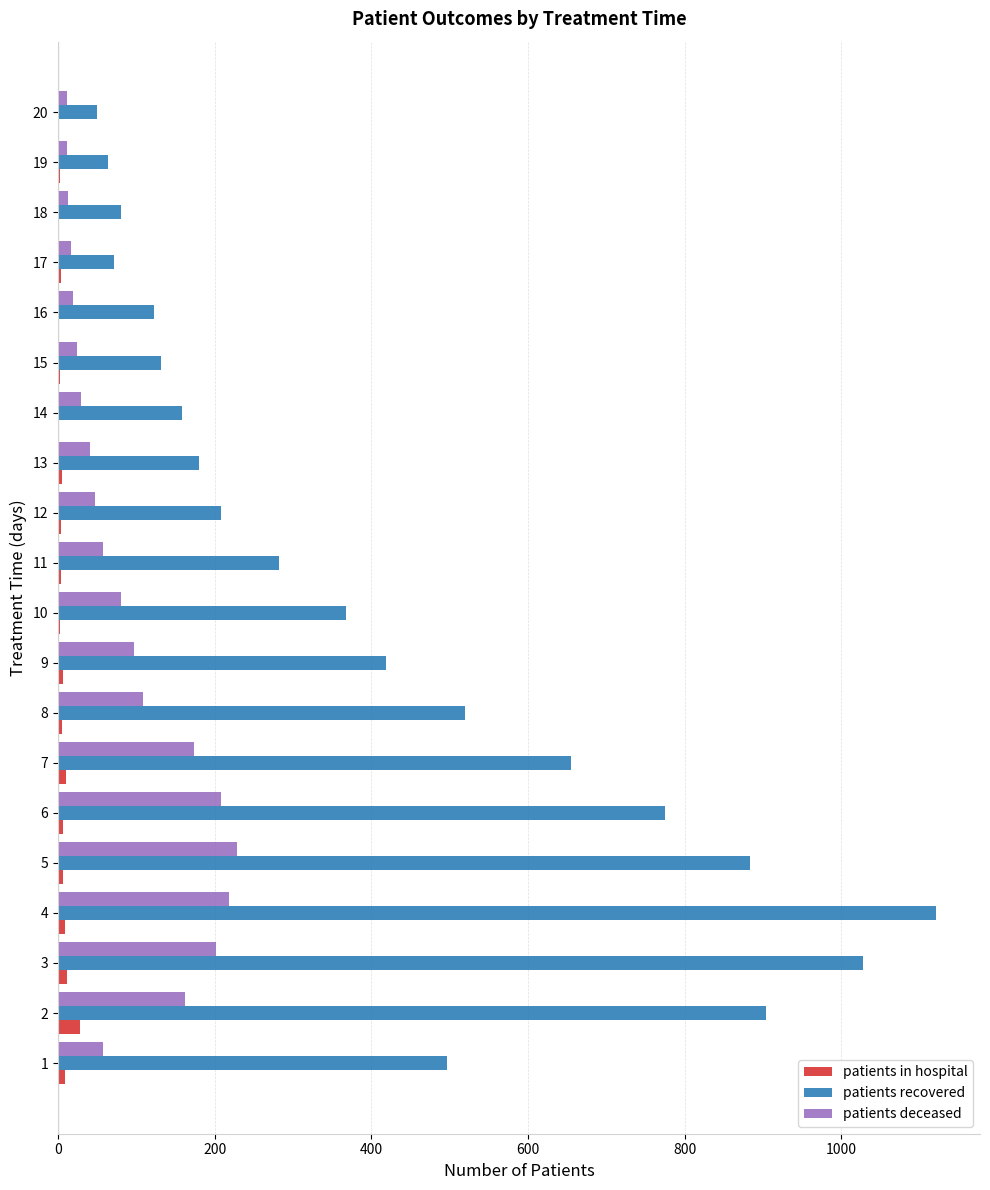

Is the value of patients recovered at 9 greater than the value of patients in hospital at 3?

Yes